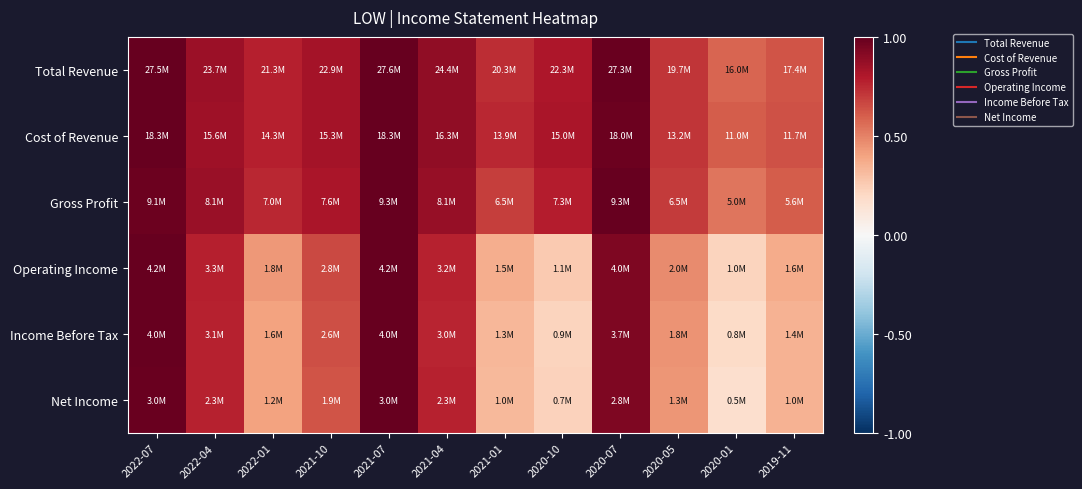

At which category is the sum across all series the highest?

2021-07